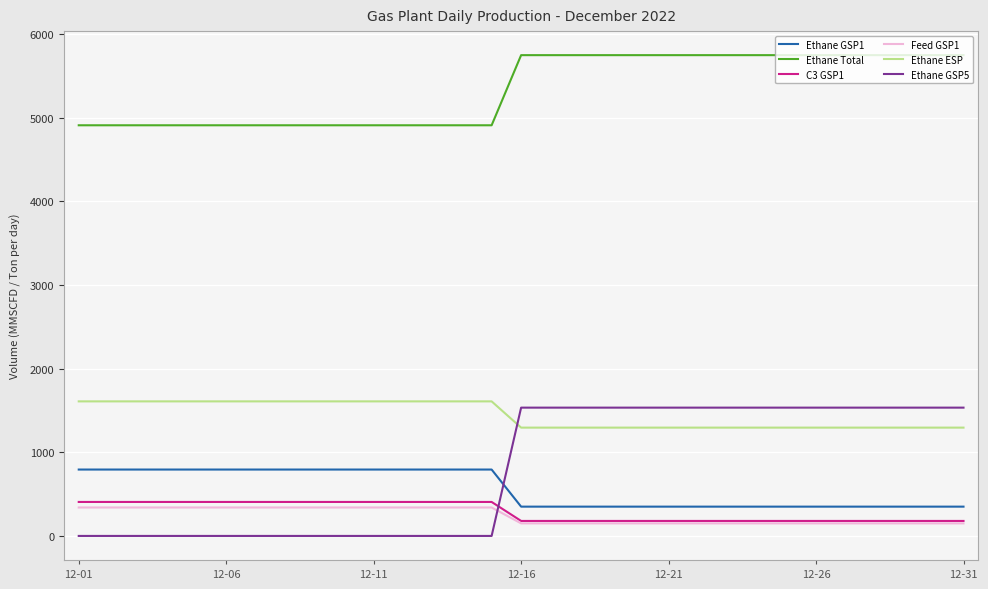

Which series has the largest range (max minus min)?

Ethane GSP5